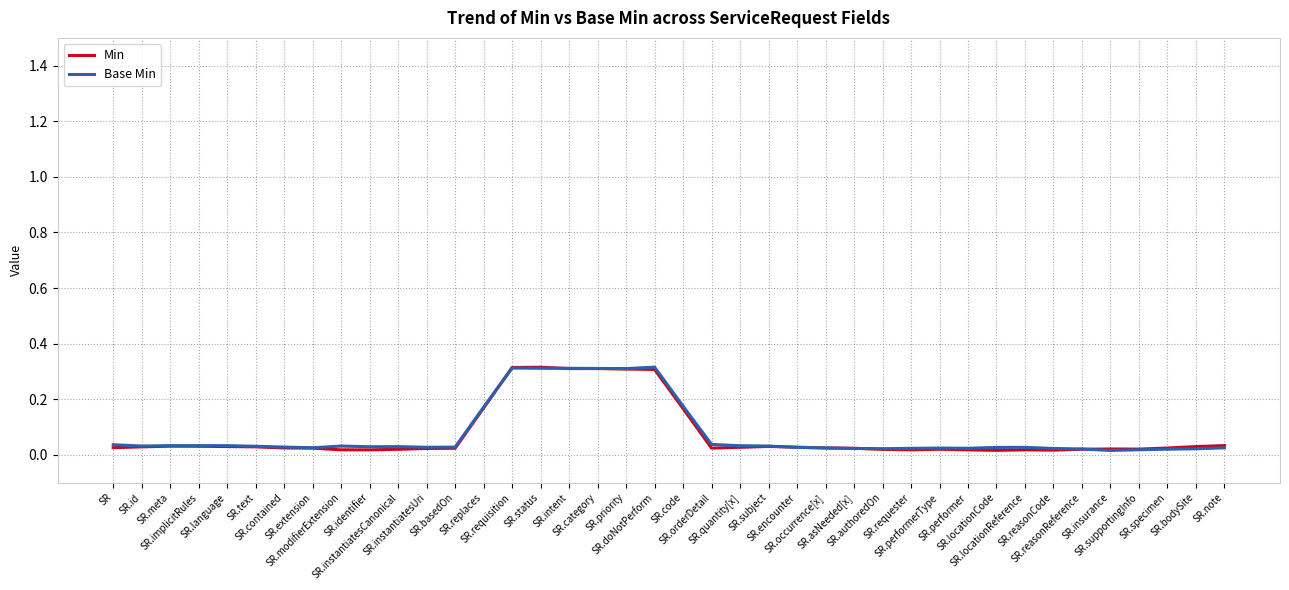

True or false: Base Min has more than 1 interior local peaks.

True